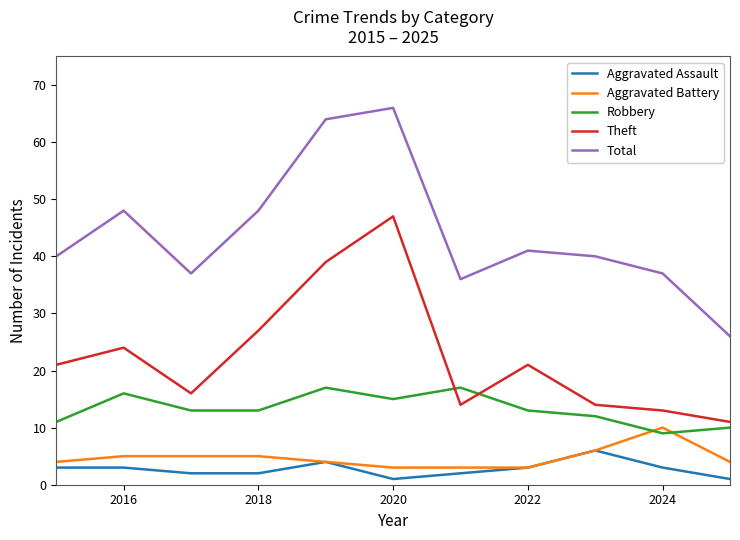

What is the lowest value of the Aggravated Battery series?

3